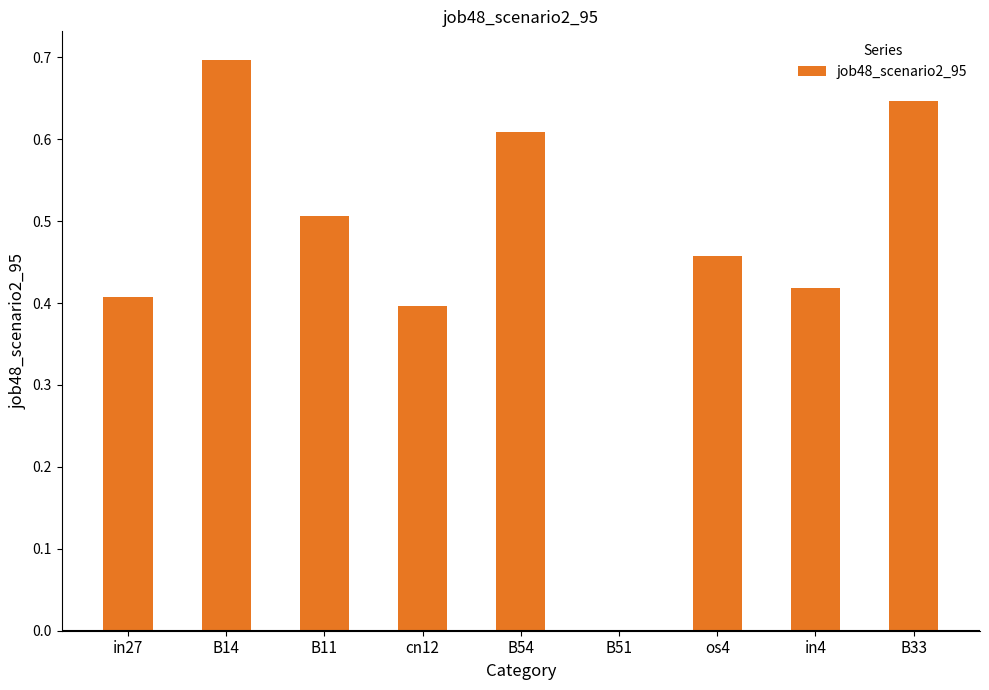

What is the change in value from B14 to in4?

-0.3